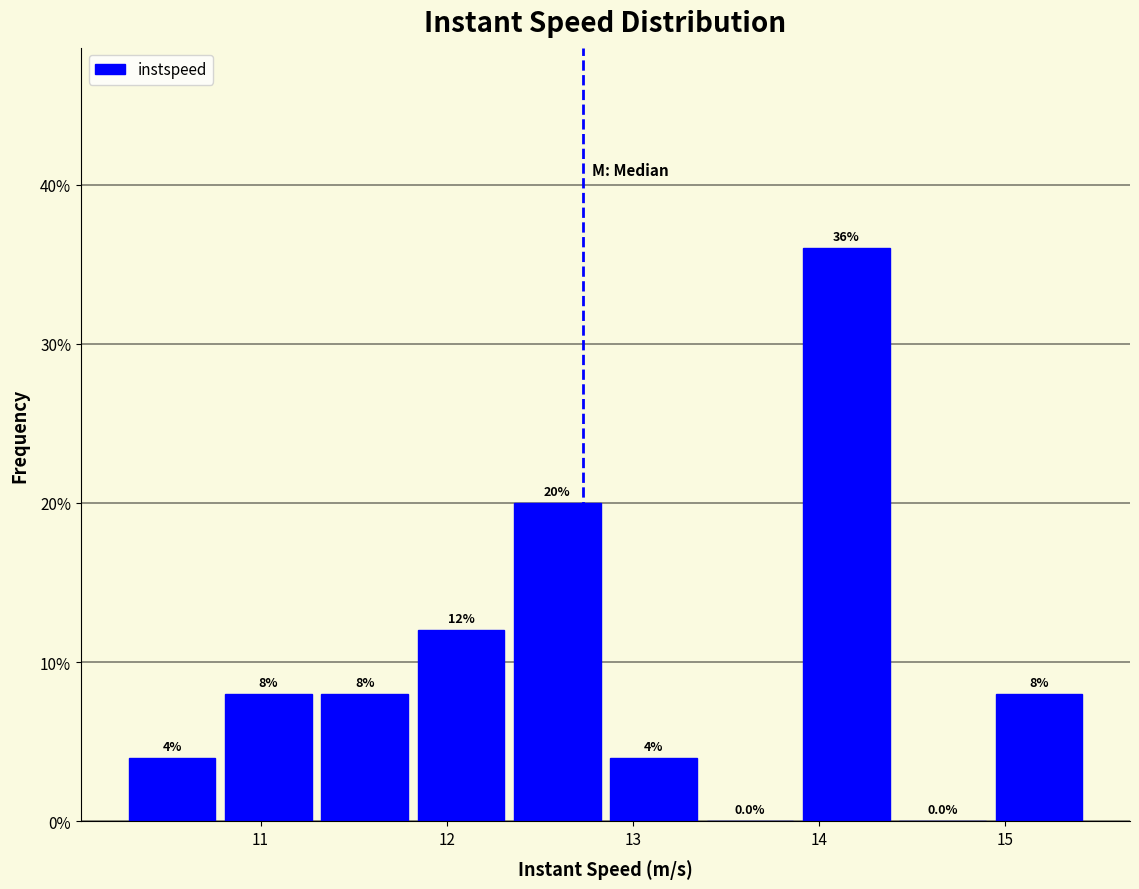

Reading left to right, list every bar in this chart as the range it spans on the x-axis followed by its height. The bar edges are not printed on the chart, so give them approximately, as read against the axis.

10.3 to 10.8: 4.0
10.8 to 11.3: 8.0
11.3 to 11.8: 8.0
11.8 to 12.3: 12.0
12.3 to 12.9: 20.0
12.9 to 13.4: 4.0
13.4 to 13.9: 0.0
13.9 to 14.4: 36.0
14.4 to 14.9: 0.0
14.9 to 15.4: 8.0